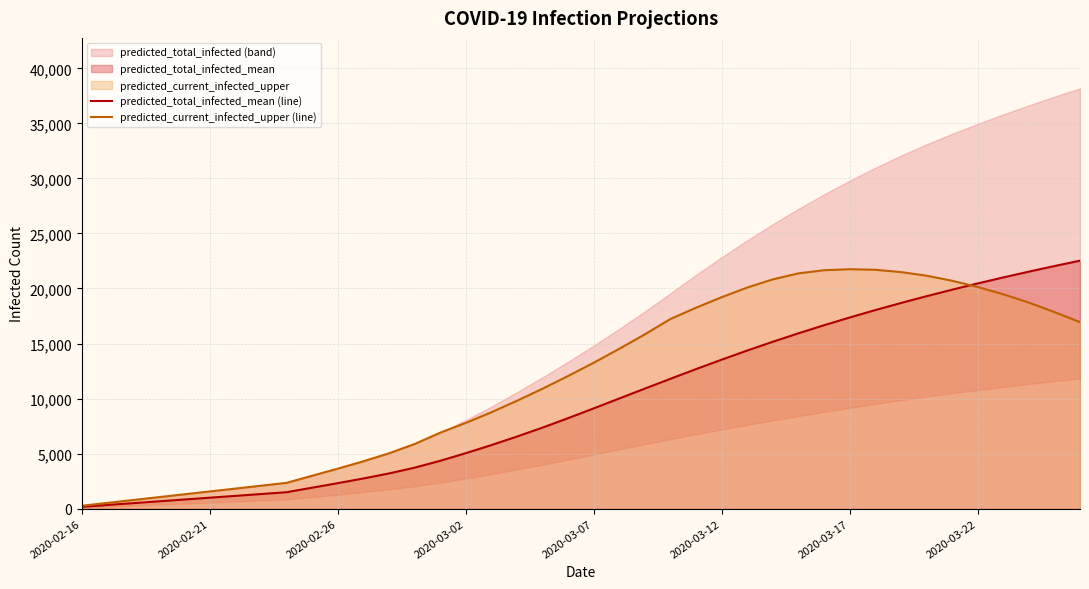

The value of predicted_current_infected_upper (line) at 2020-03-07 is 6956. True or false?

False